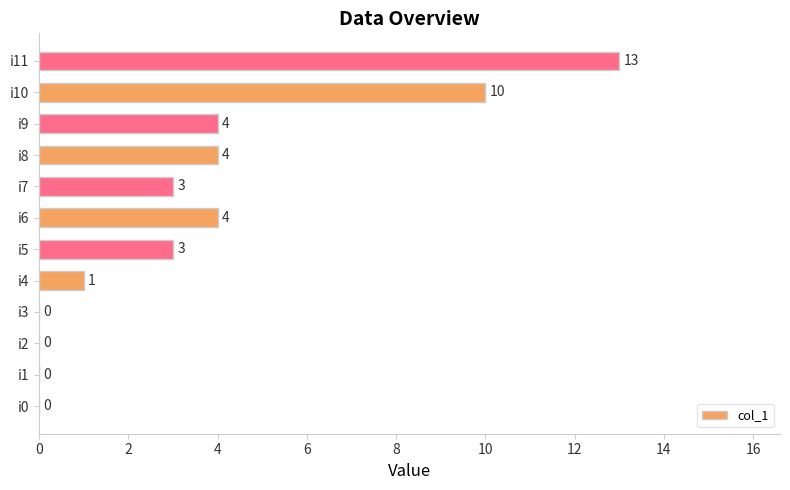

Reading top to bottom, extract all data points from this chart.

i11=13	i10=10	i9=4	i8=4	i7=3	i6=4	i5=3	i4=1	i3=0	i2=0	i1=0	i0=0